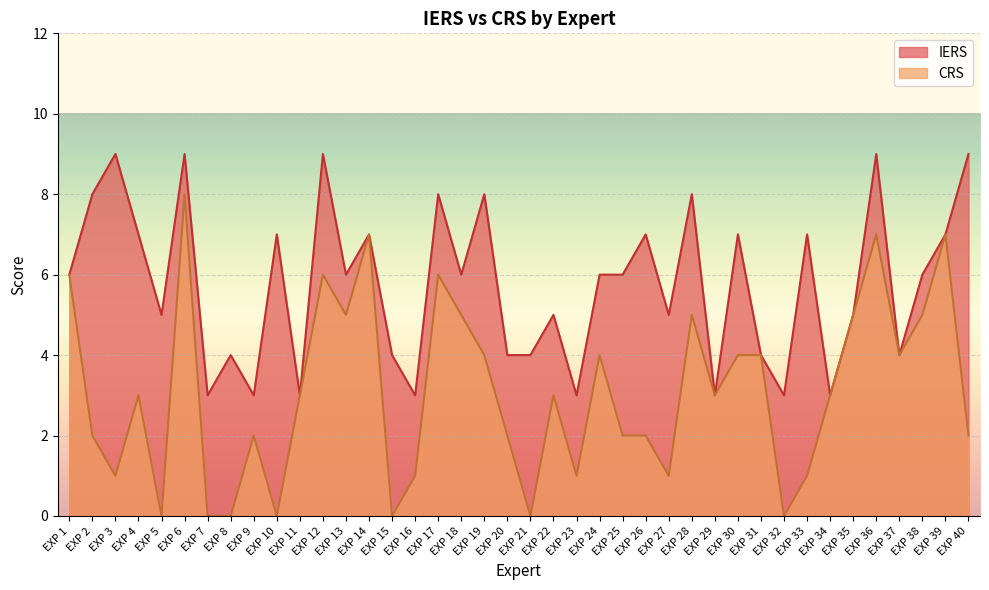

What is the difference between the highest and lowest values at EXP 6?

1